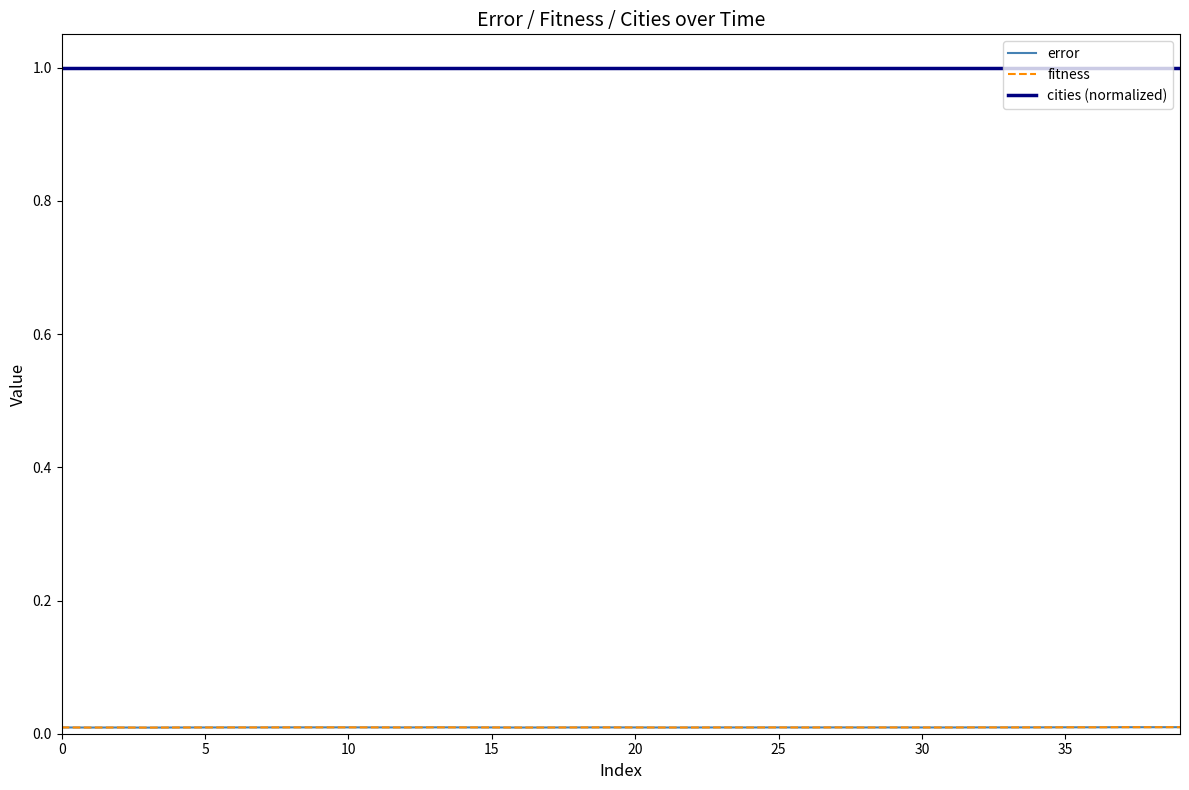

Does the chart display data point markers on the line(s)?

No